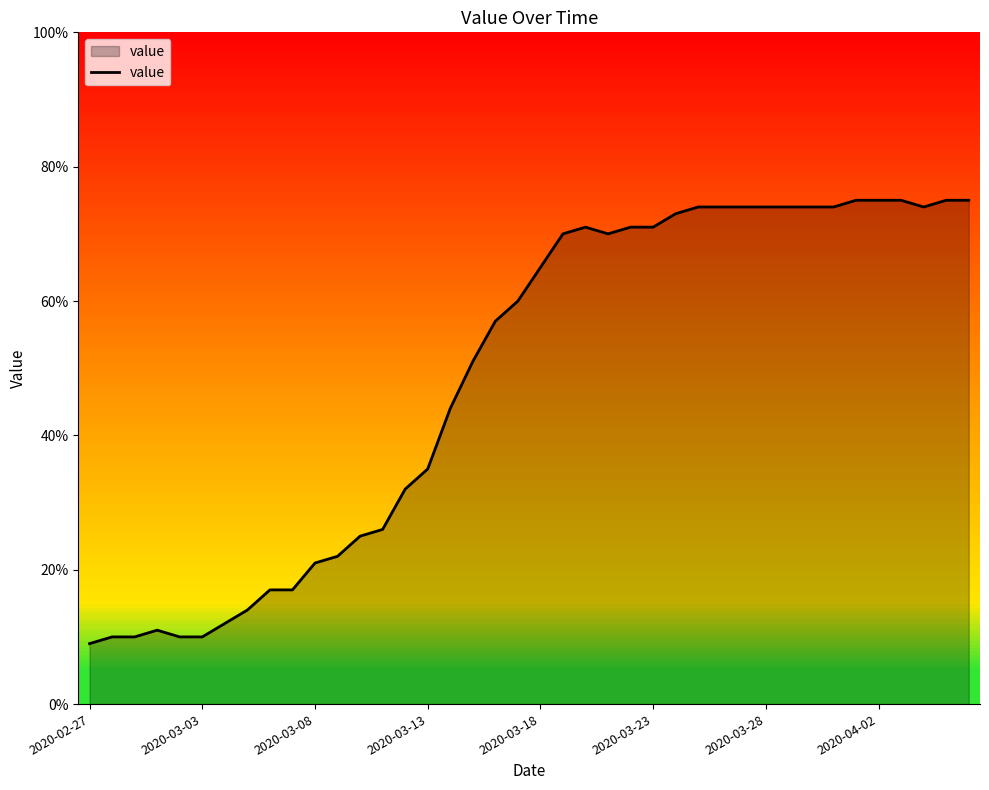

How many distinct data groups are displayed?

1